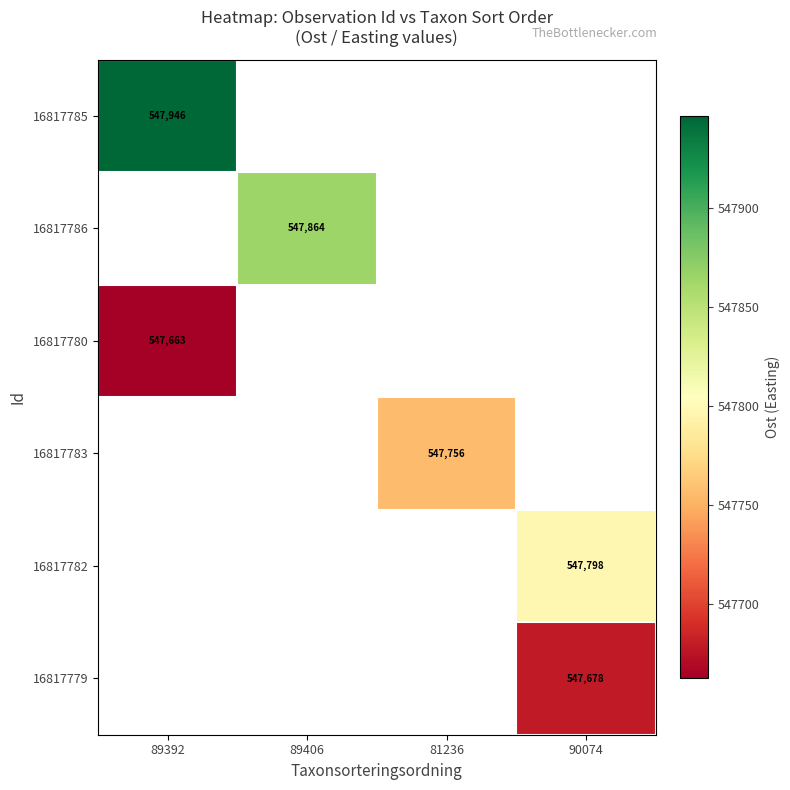

At which label does 16817783 reach its peak?

89392